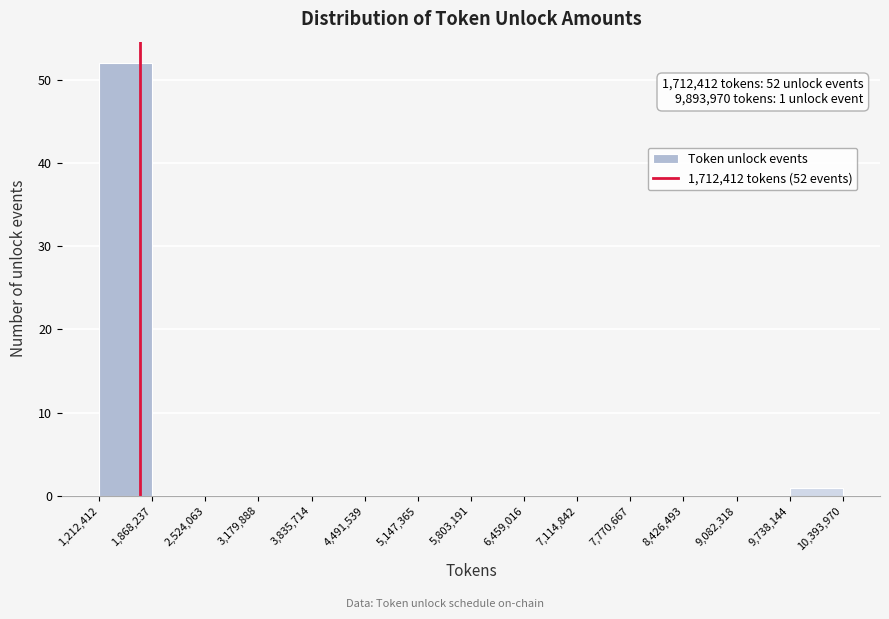

Over which range of the x-axis is the bar tallest?

1,212,412 to 1,868,237